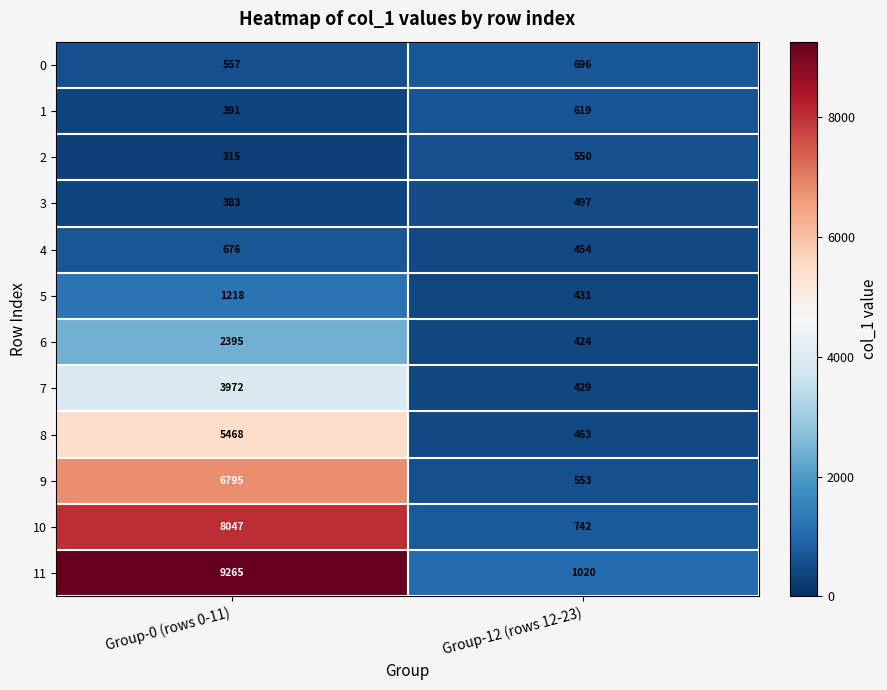

Which series has the largest total across all categories?

11